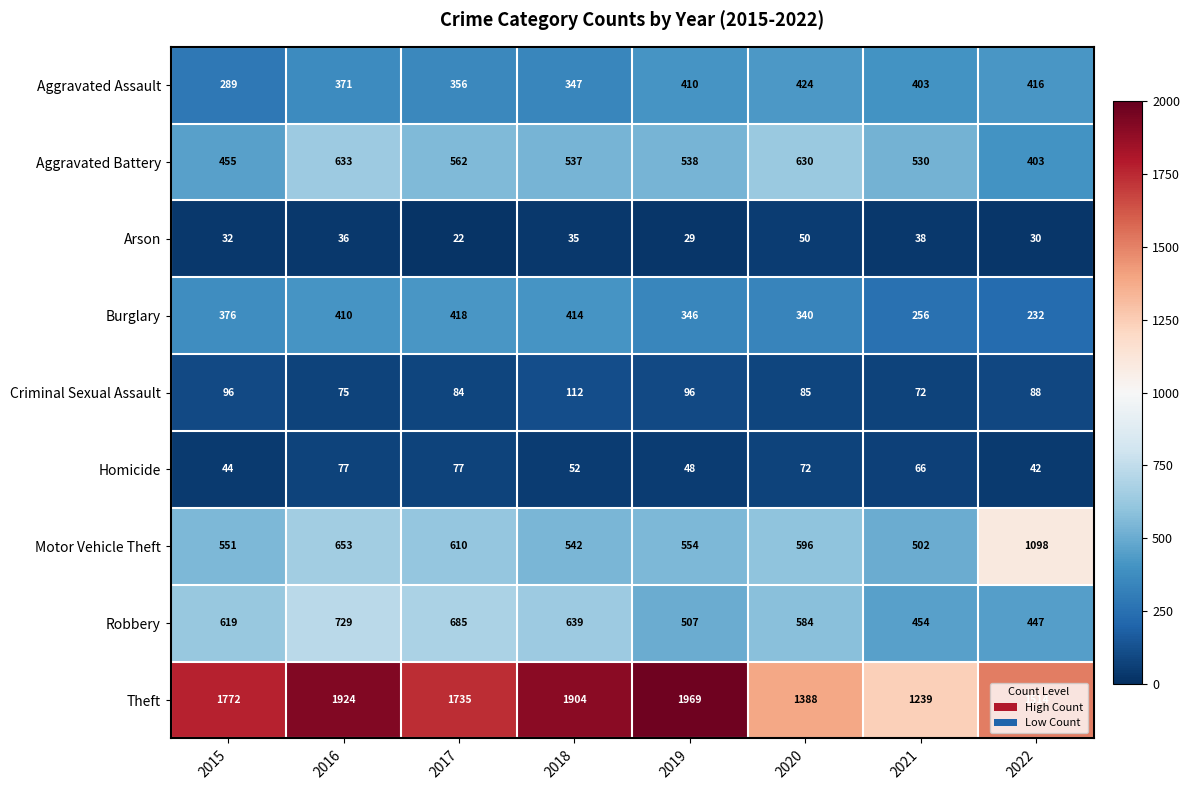

The Theft series shows 1239 at 2021. True or false?

True